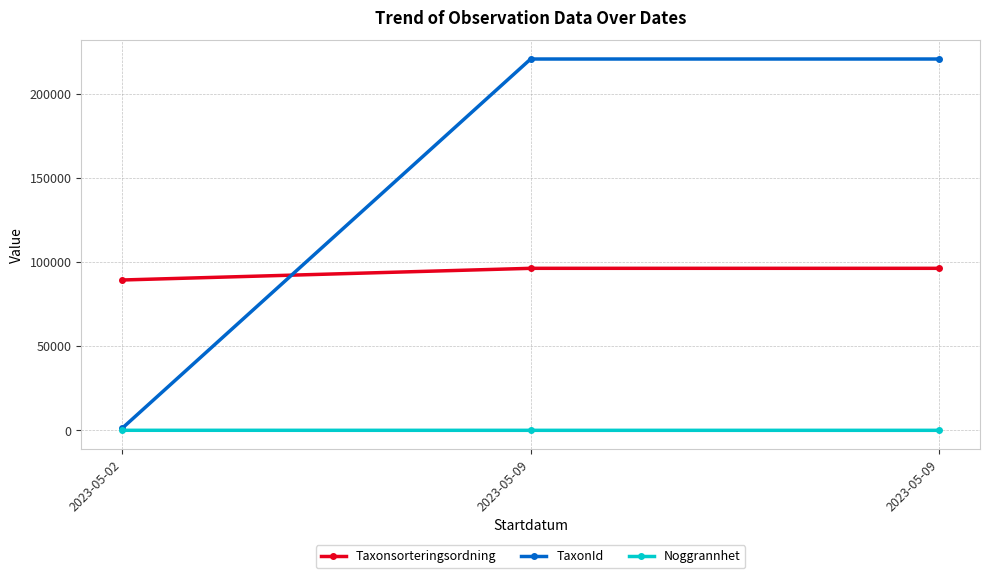

The Noggrannhet series shows 5 at 2023-05-09. True or false?

True